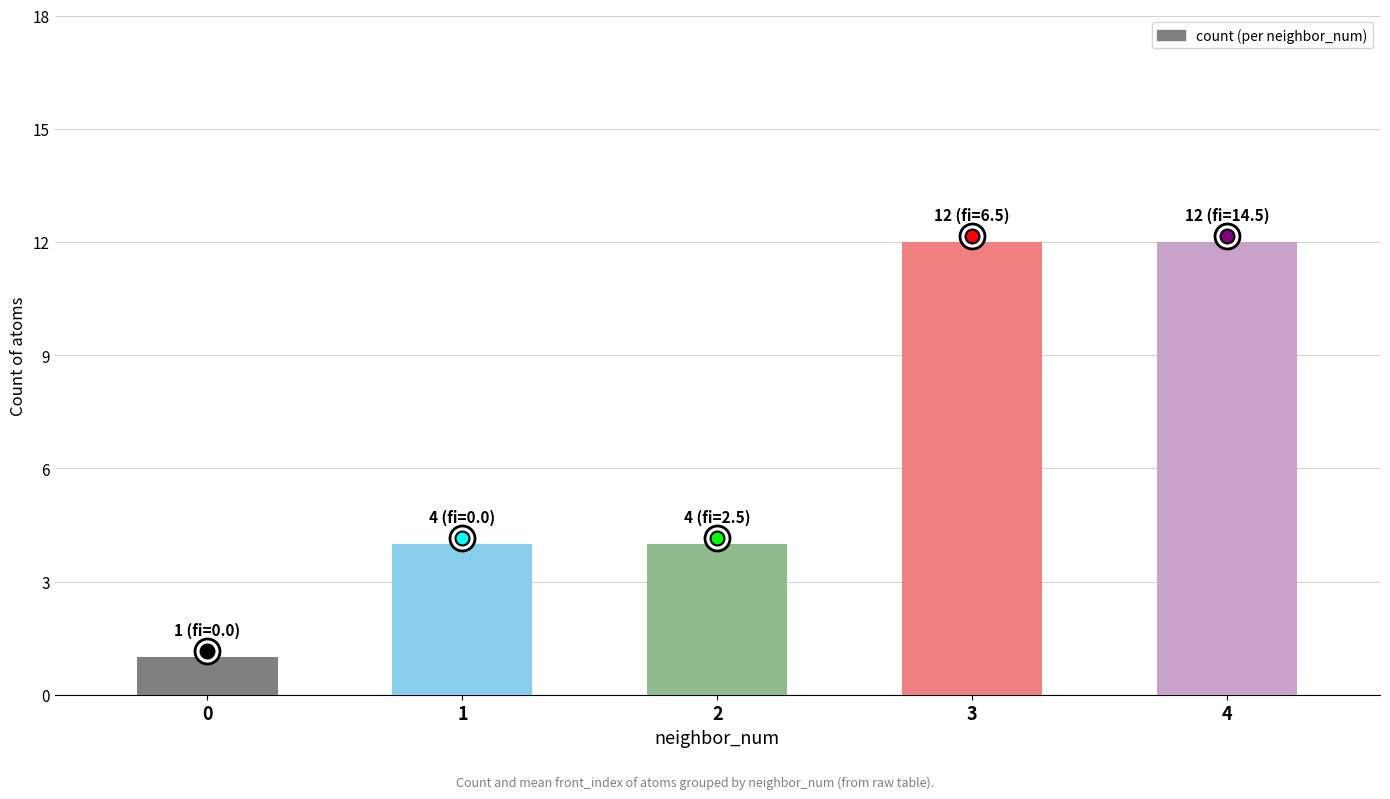

Reading left to right, transcribe all the data shown in this chart.

1	4	4	12	12